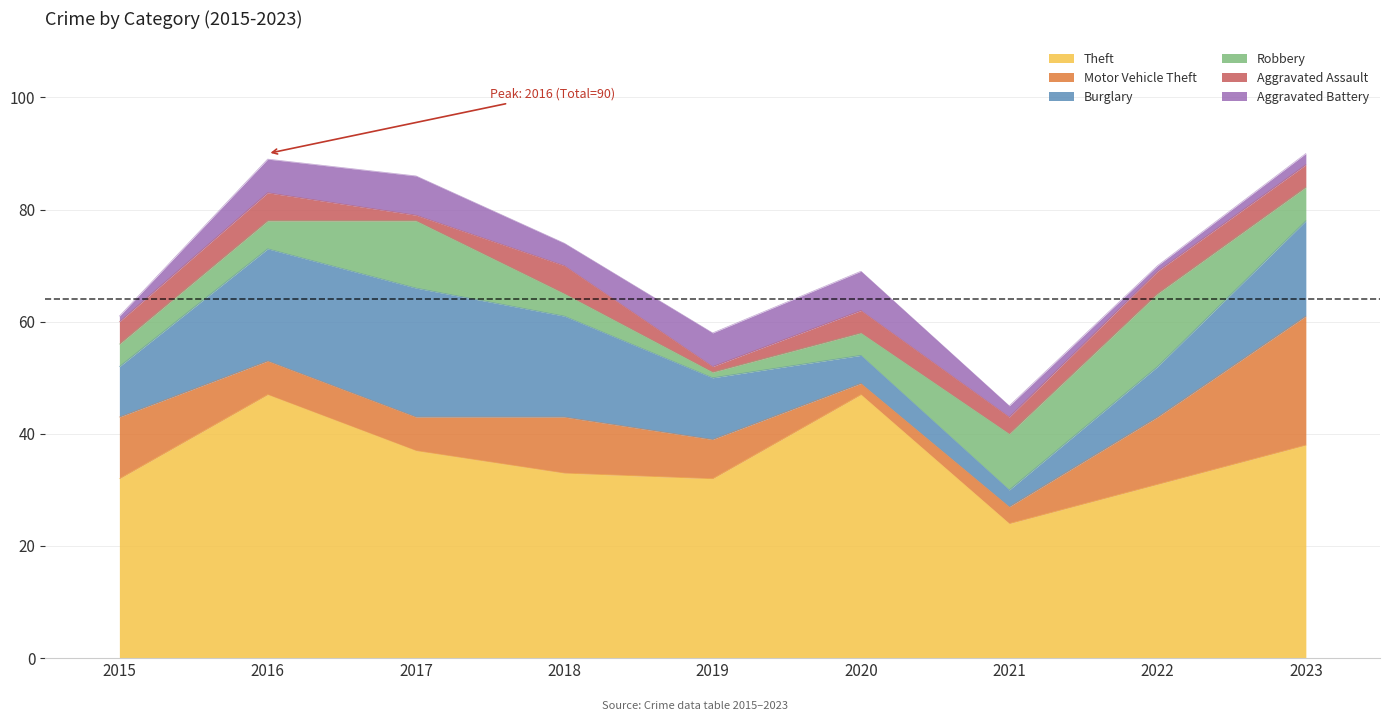

Where do Robbery and Aggravated Battery first cross each other?

2015 and 2016